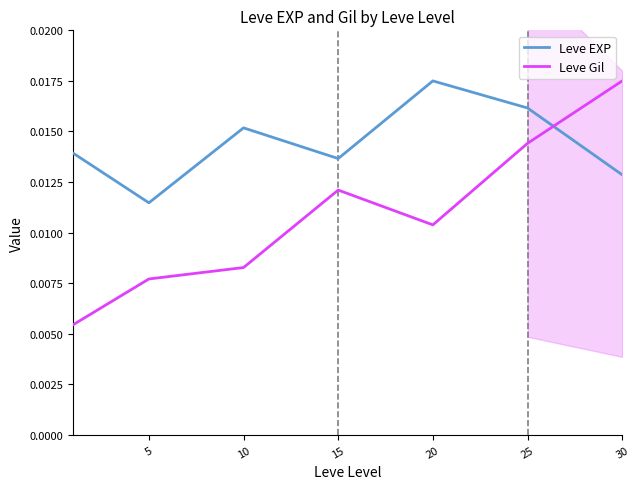

At how many categories does at least one series exceed 0?

7